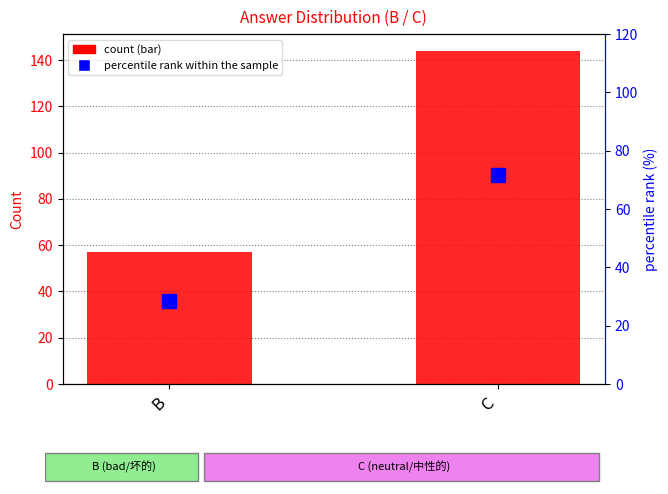

Rank the categories by count value from lowest to highest.

B, C